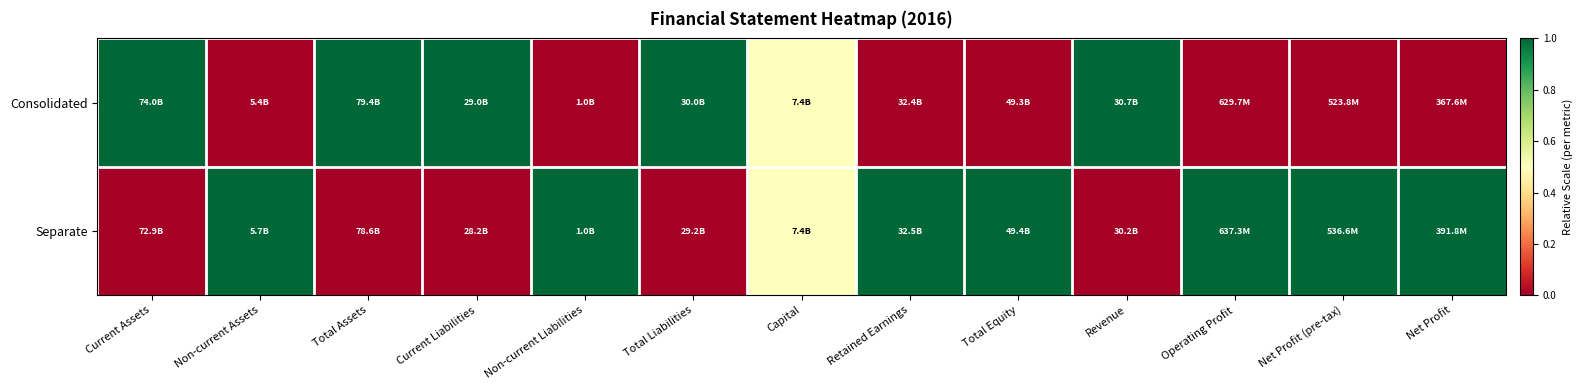

List the series in order of their overall mean, highest first.

Separate, Consolidated